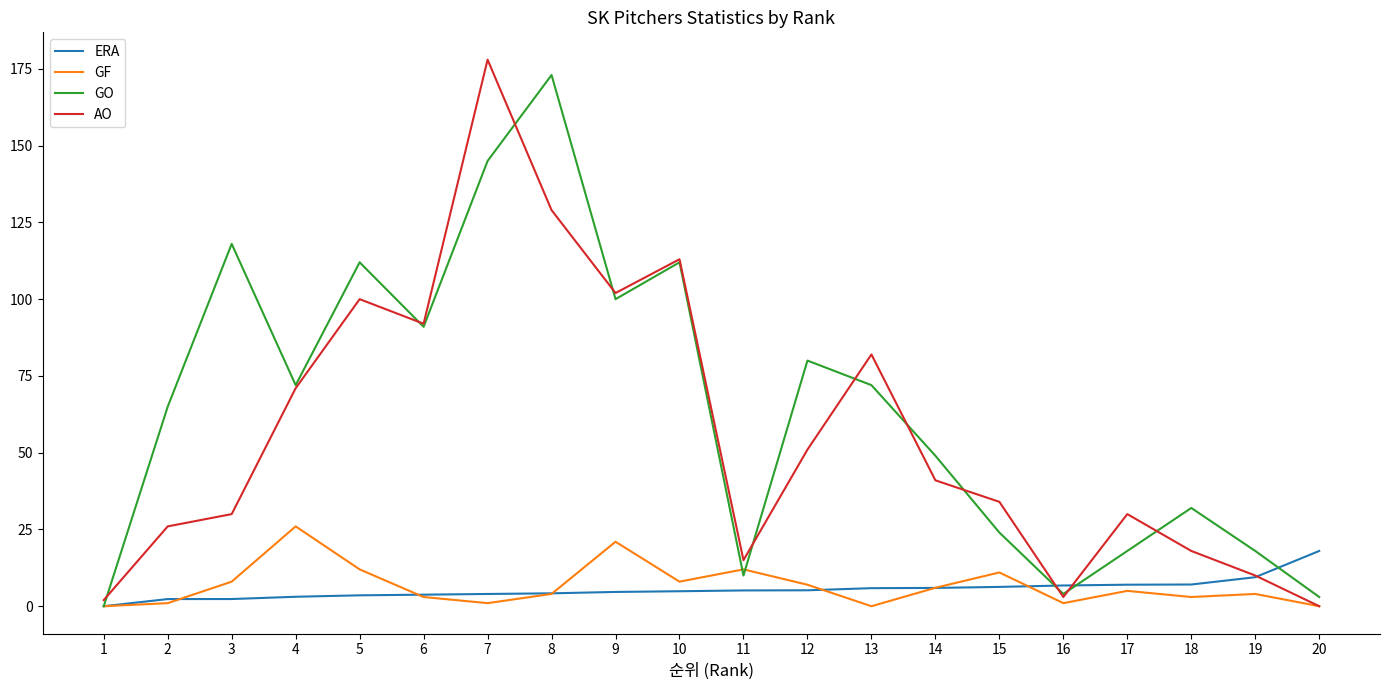

Does the chart have visible grid lines?

No